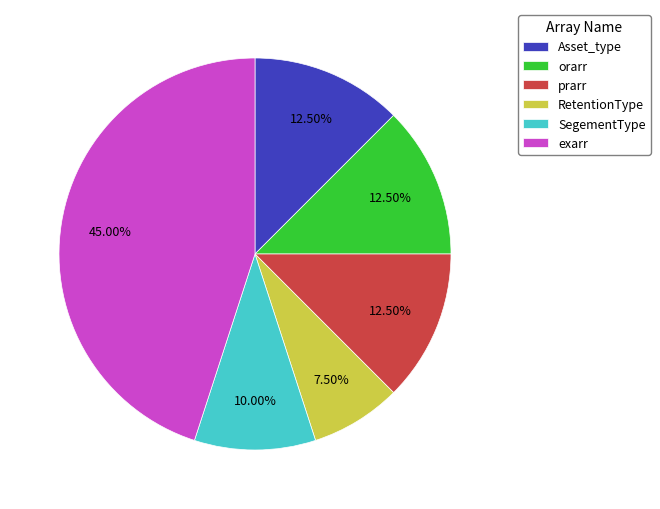

Is there any slice that represents more than half of the pie?

No